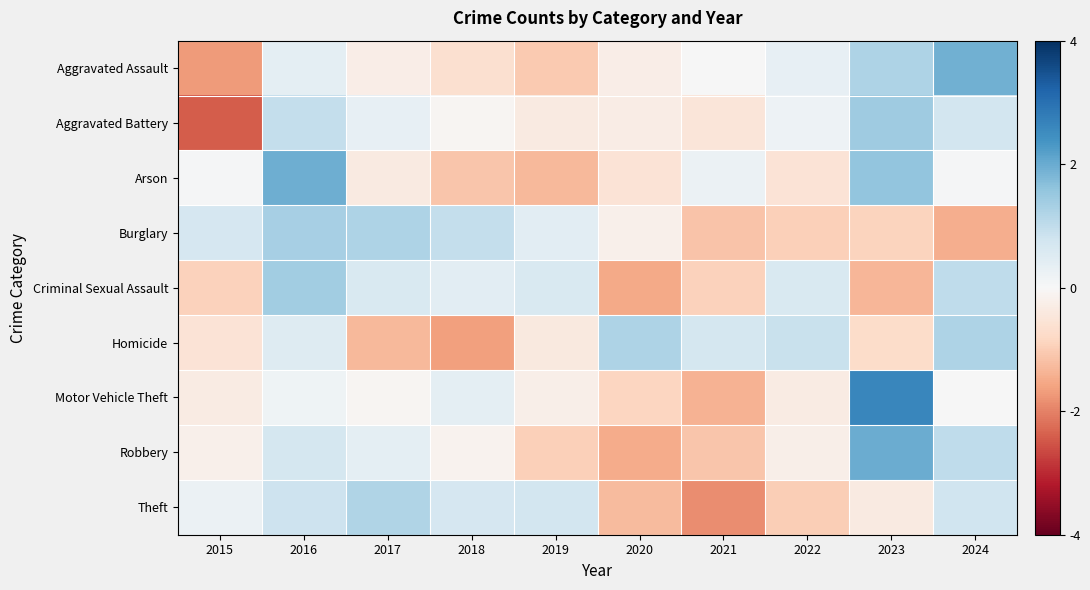

How many series are shown in this chart?

9